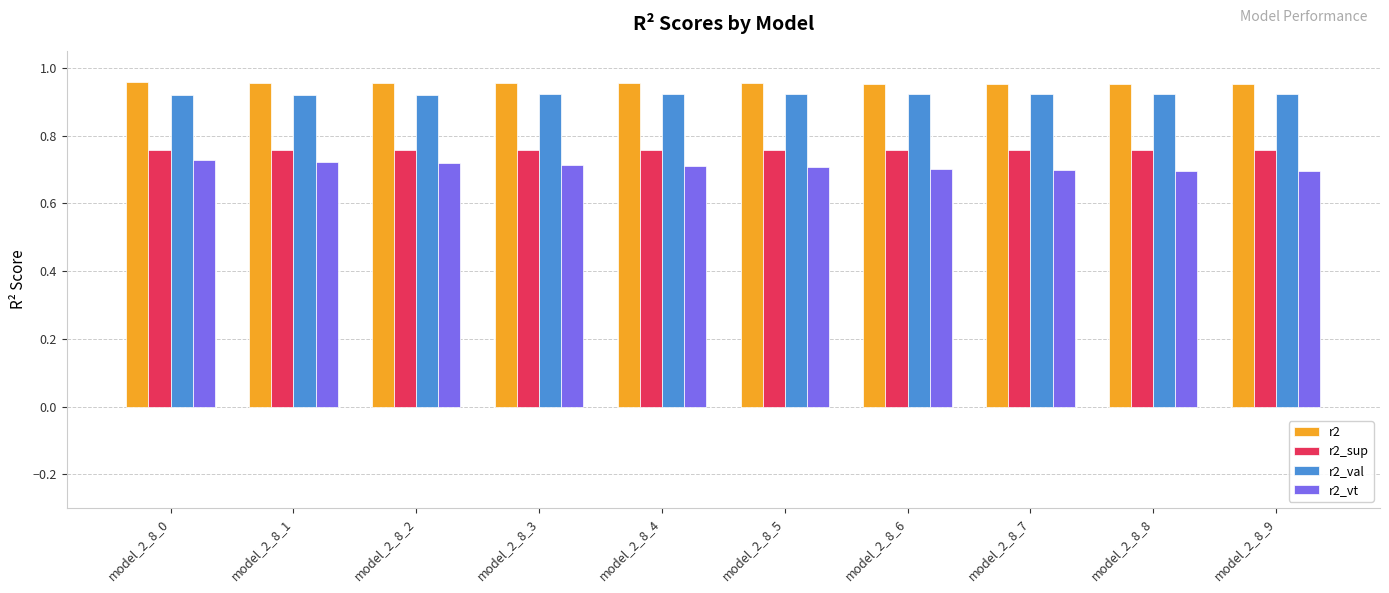

How many r2_val values are between 0 and 1?

10